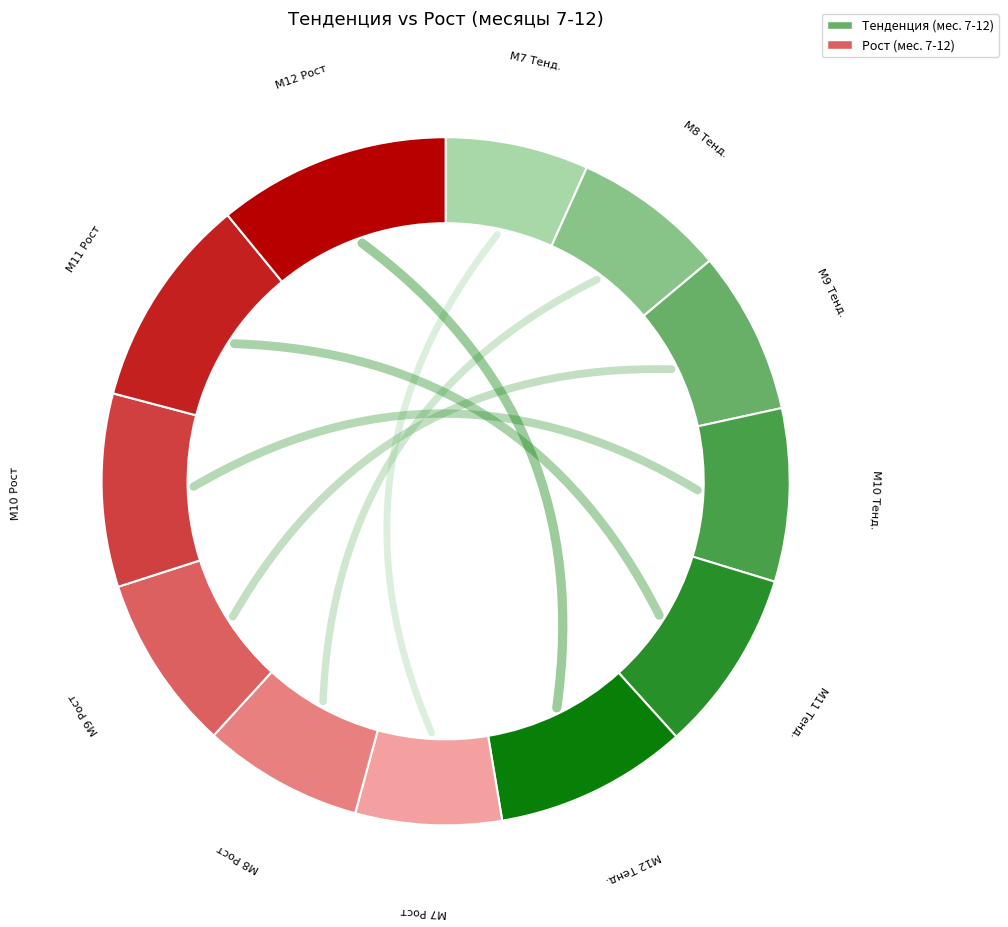

How much of the chart is everything except 9?

83.8%